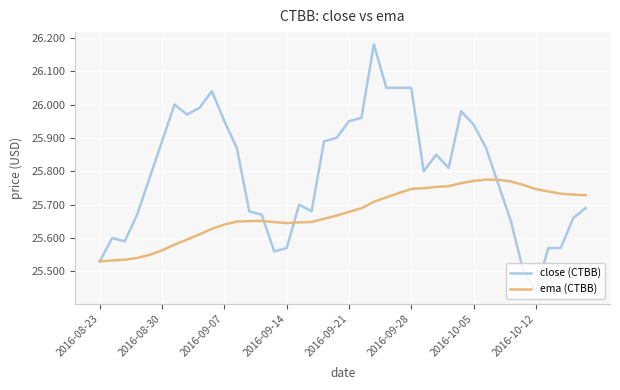

True or false: ema (CTBB) and close (CTBB) cross at least once.

True